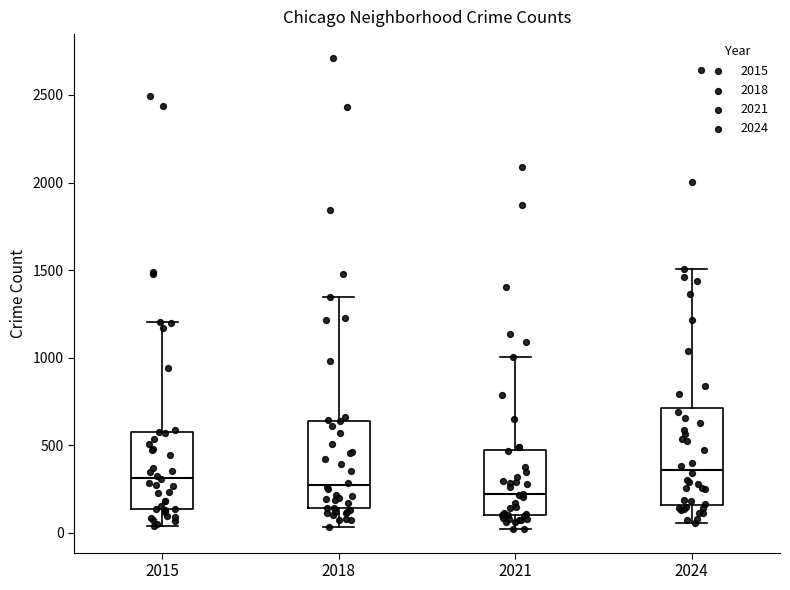

Reading left to right, transcribe this box plot: for each box, give where its median line is, the range the box spans, and where its two whiskers end, as read against the y-axis. The values are not printed on the chart, so give them approximately, as read against the axis.

2015: median 300, box 150 to 550, whiskers 50 to 1200
2018: median 250, box 150 to 650, whiskers 50 to 1350
2021: median 200, box 100 to 450, whiskers 0 to 1000
2024: median 350, box 150 to 700, whiskers 50 to 1500